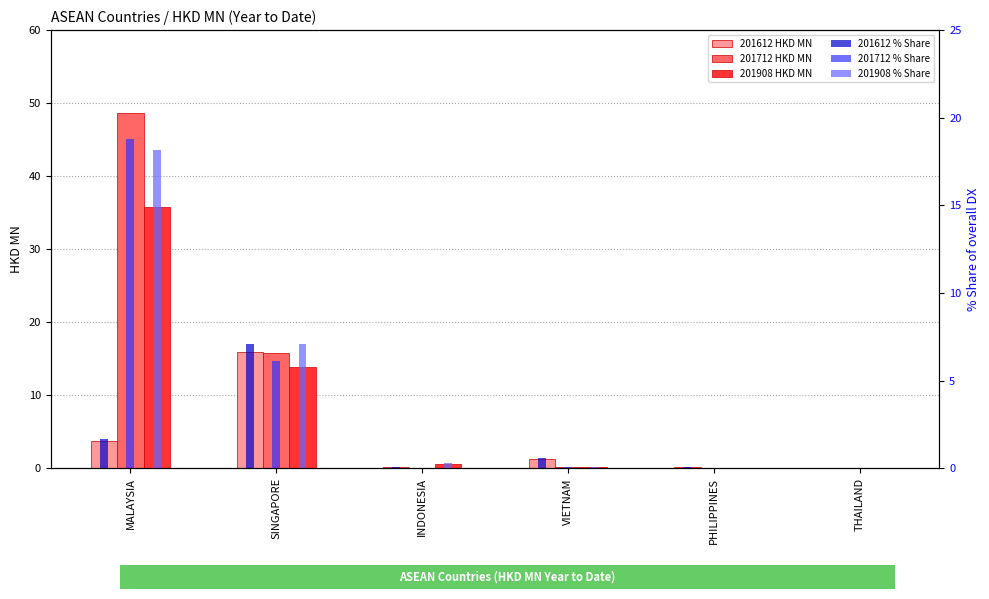

What is the label of the 5th bar from the right?

SINGAPORE